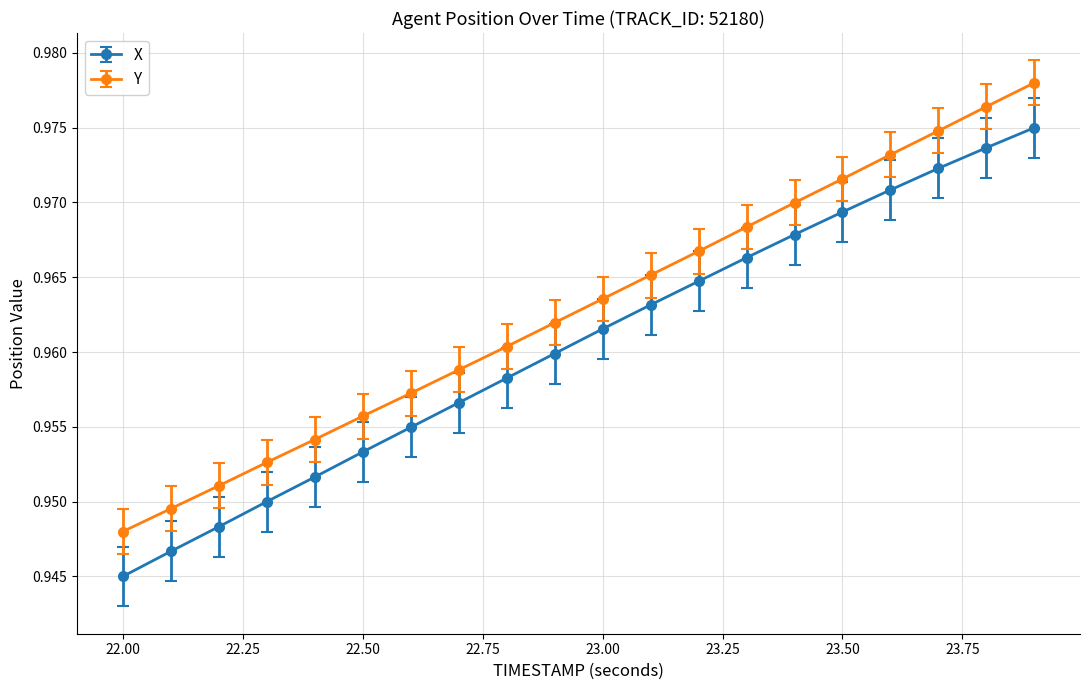

What is the sum of all Y values?

19.3